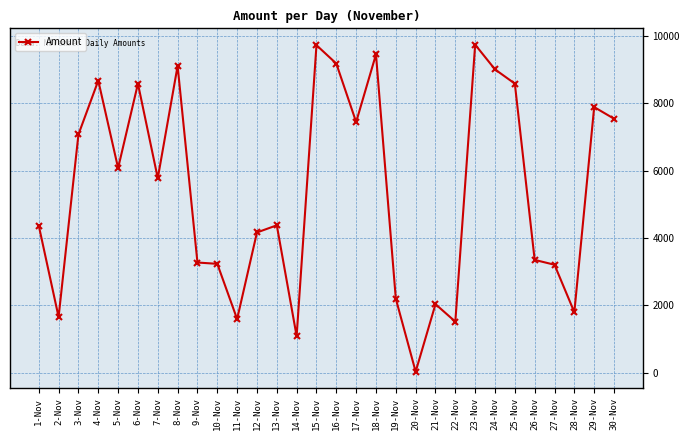

Which has a higher value, 5-Nov or 3-Nov?

3-Nov